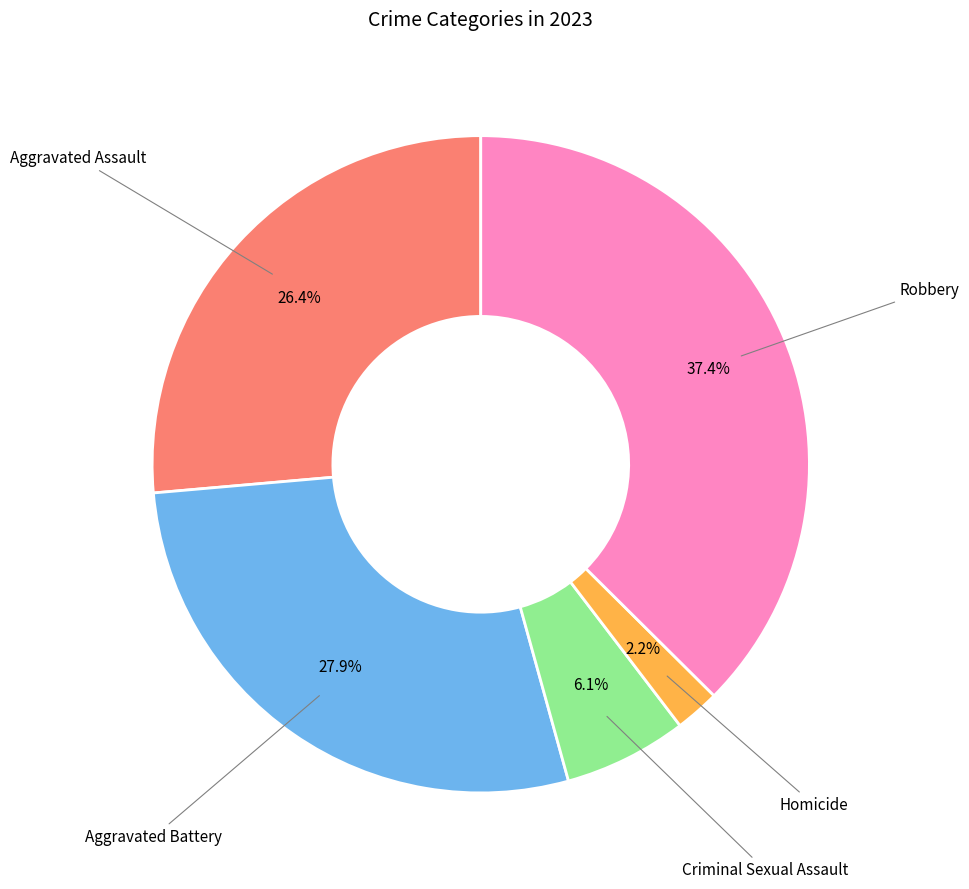

Does any single category account for the majority?

No